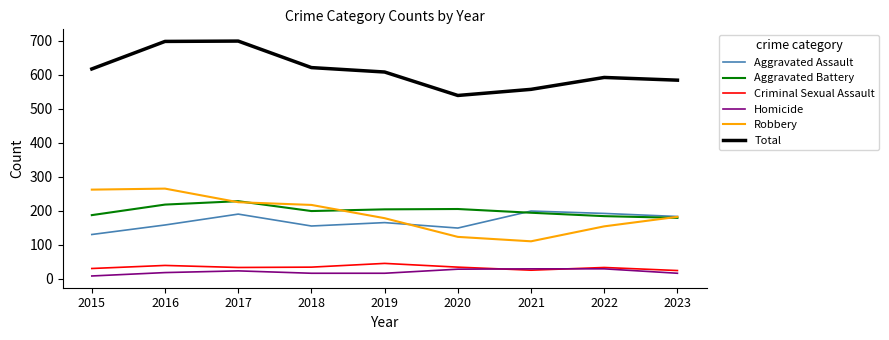

How many interior local valleys does the Aggravated Assault series have?

2